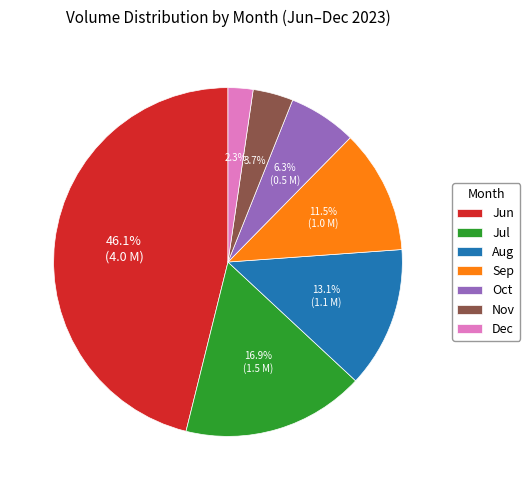

Rank the categories by value from highest to lowest.

Jun, Jul, Aug, Sep, Oct, Nov, Dec